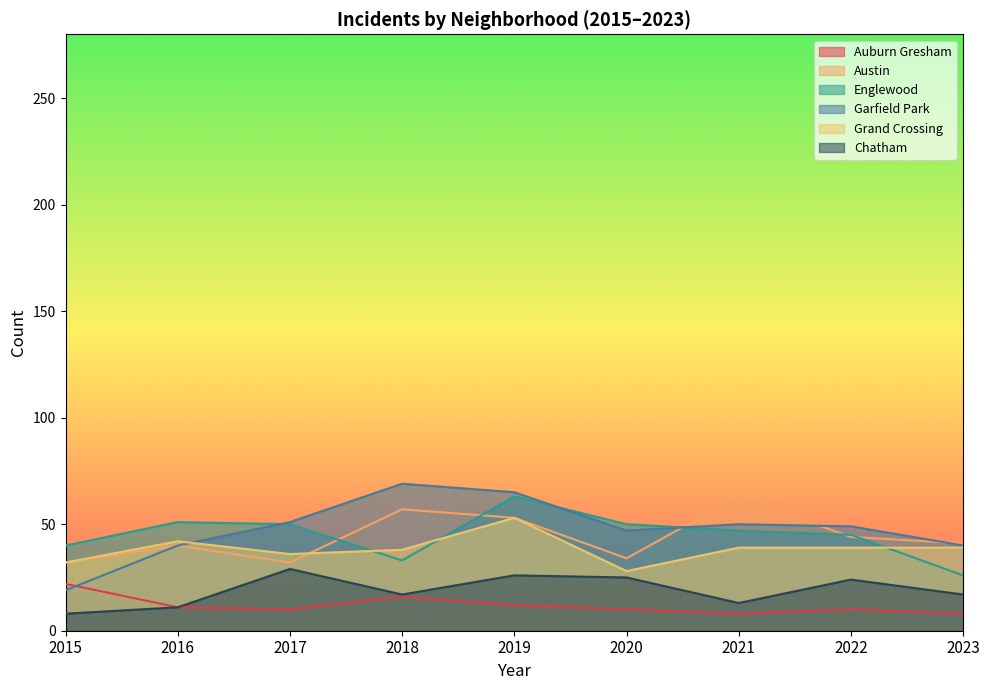

How many series are shown in this chart?

6